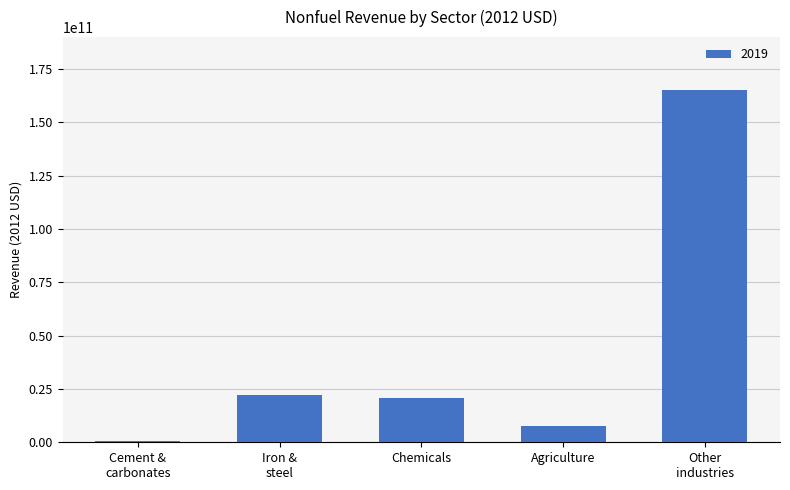

Reading left to right, extract all data points from this chart.

629132418.4	22291556621.0	20968068694.7	7597579034.2	165171757457.5